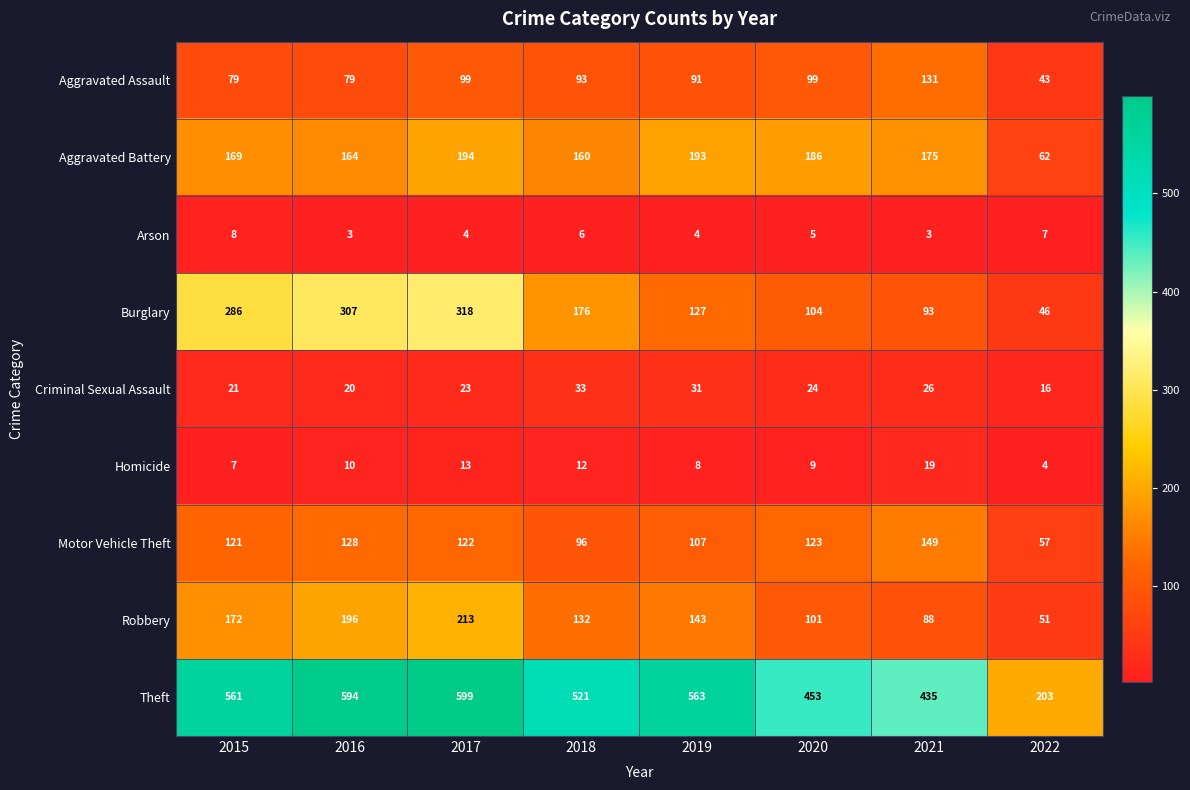

Where is Theft nearest to the value 401?

2021